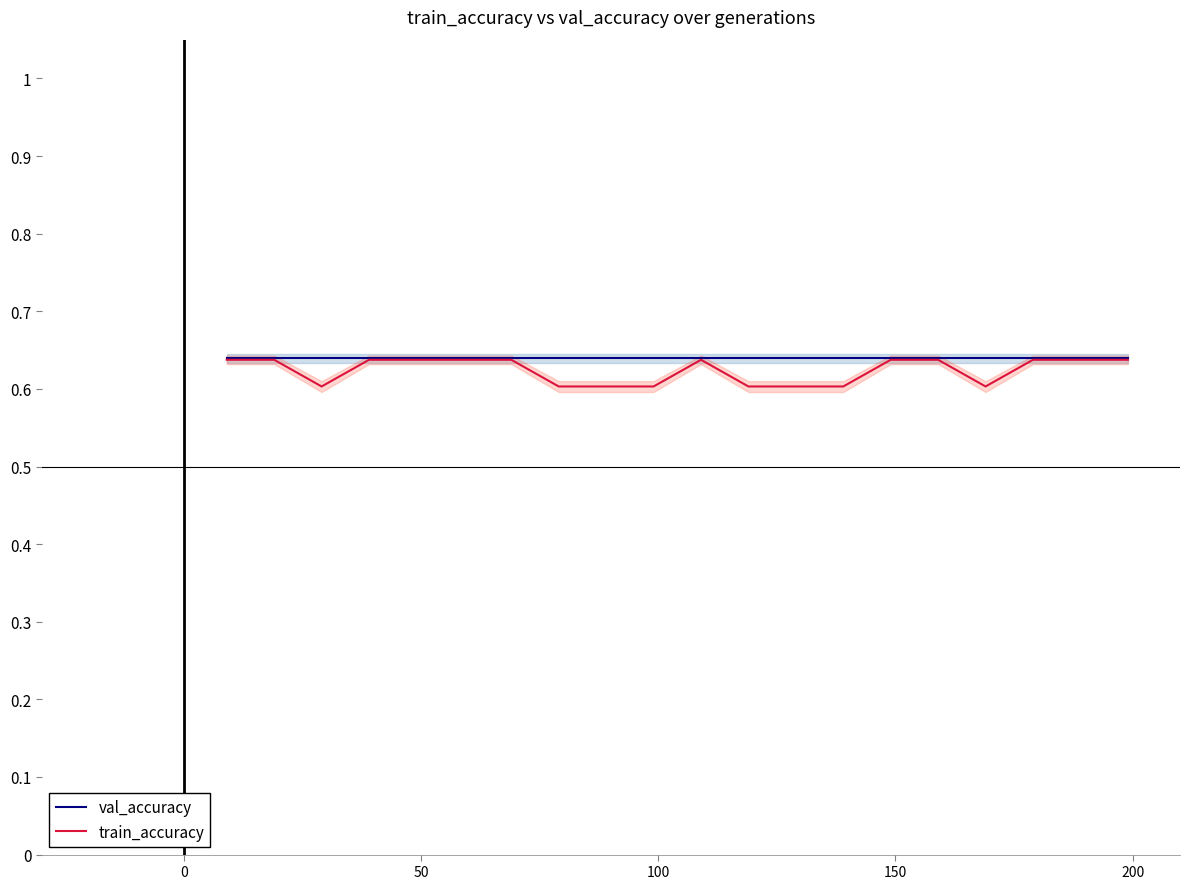

What is the minimum value for val_accuracy?

0.6